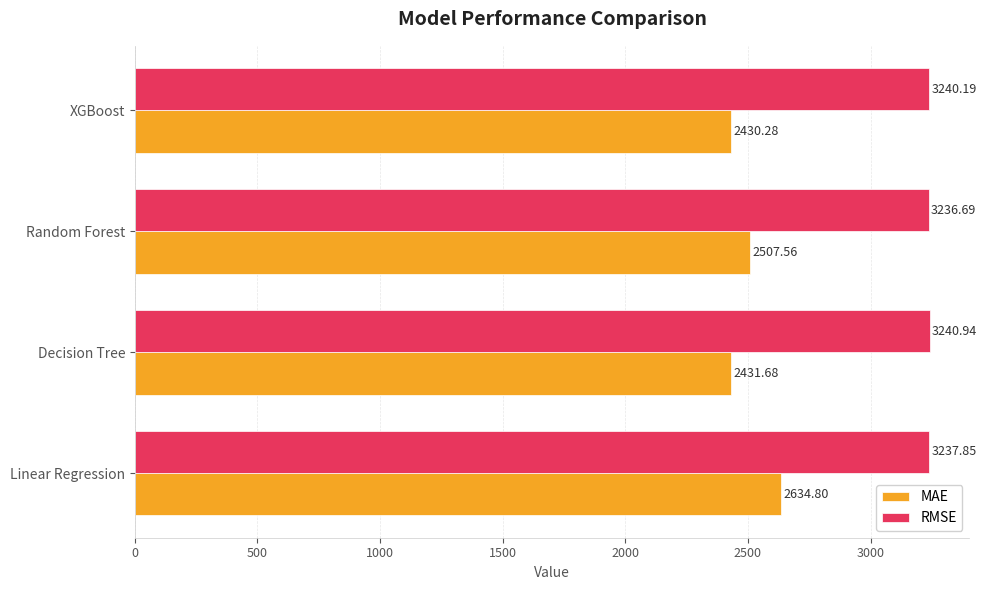

Which series has the widest spread of values?

MAE